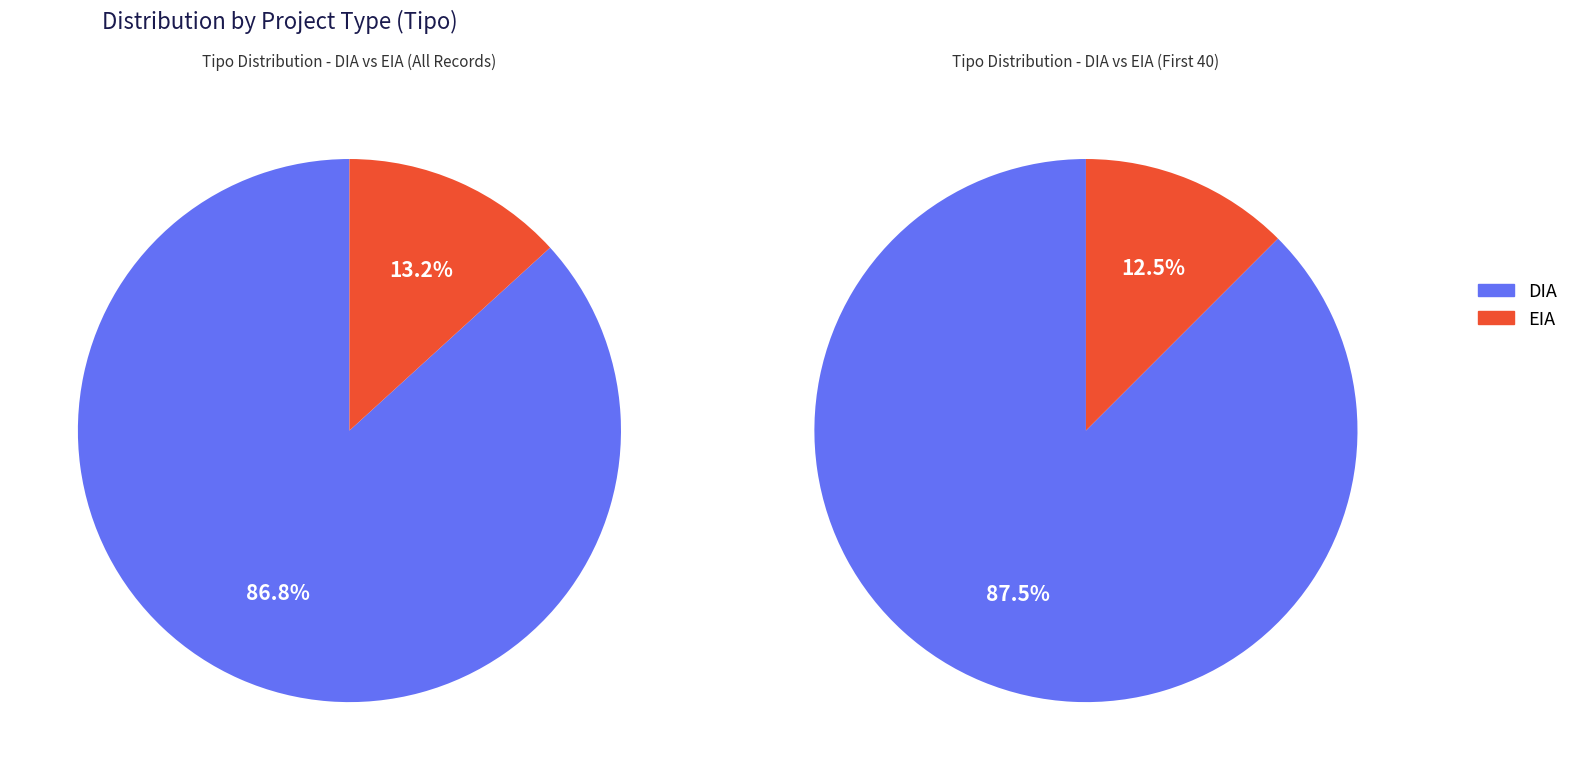

Approximately how many times larger is the value at EIA compared to DIA?

0.2